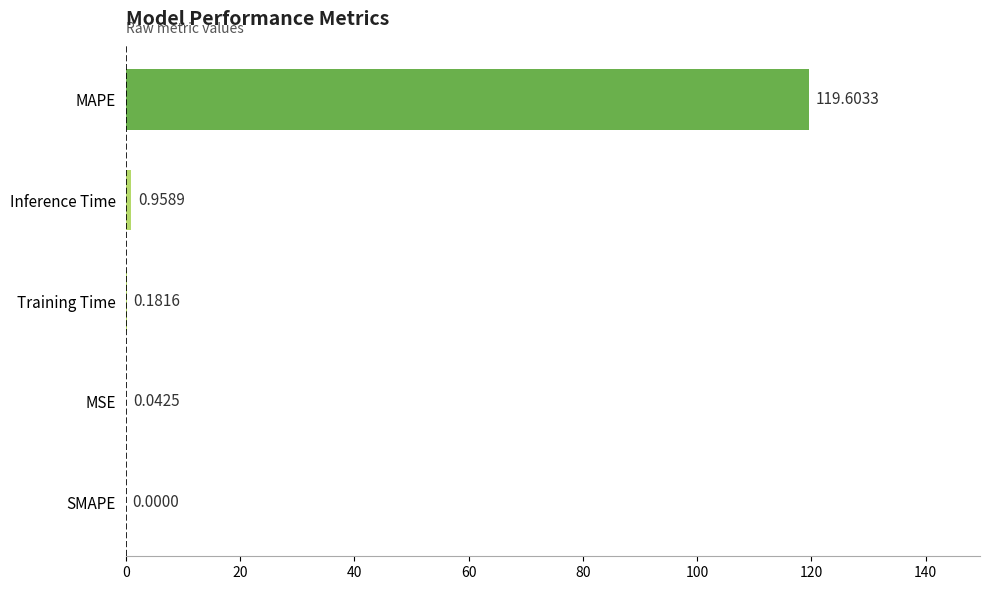

Where is the data nearest to the value 59?

Inference Time